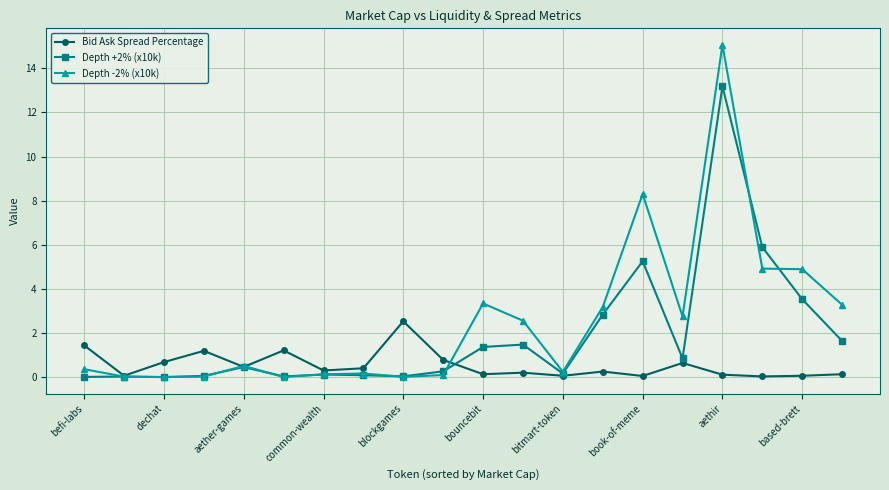

True or false: Bid Ask Spread Percentage has more than 2 points higher than both neighbors.

True